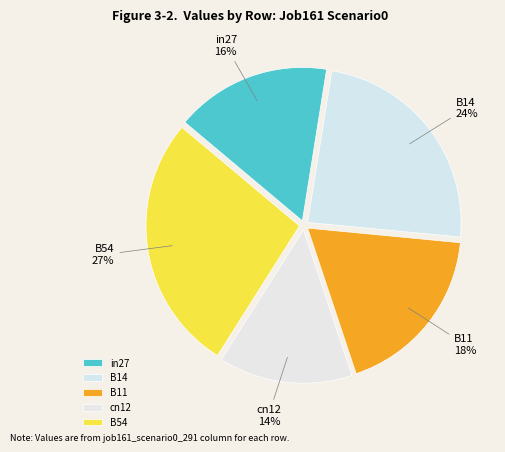

Which has a higher value, B54 or in27?

B54